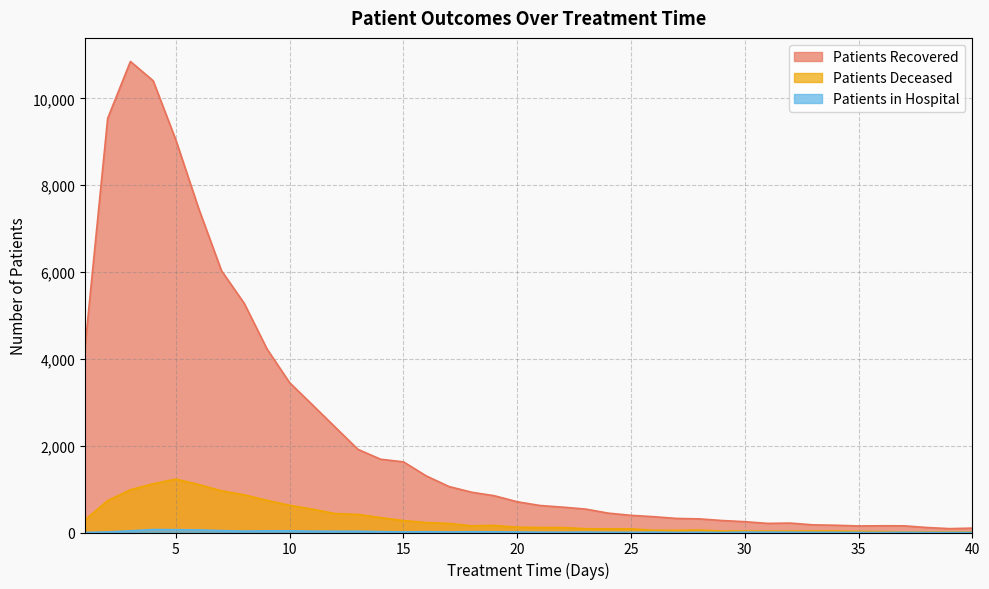

Read the patients_in_hospital value at 38.

2